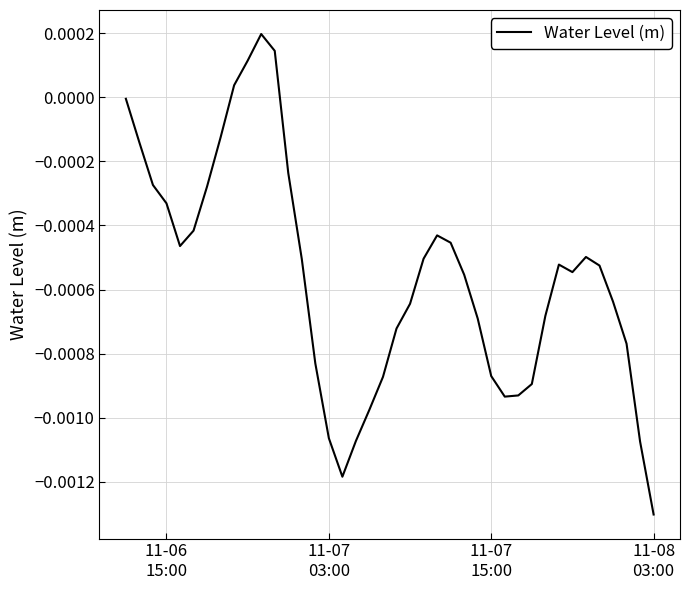

How many points are higher than both their immediate neighbors (excluding endpoints)?

4